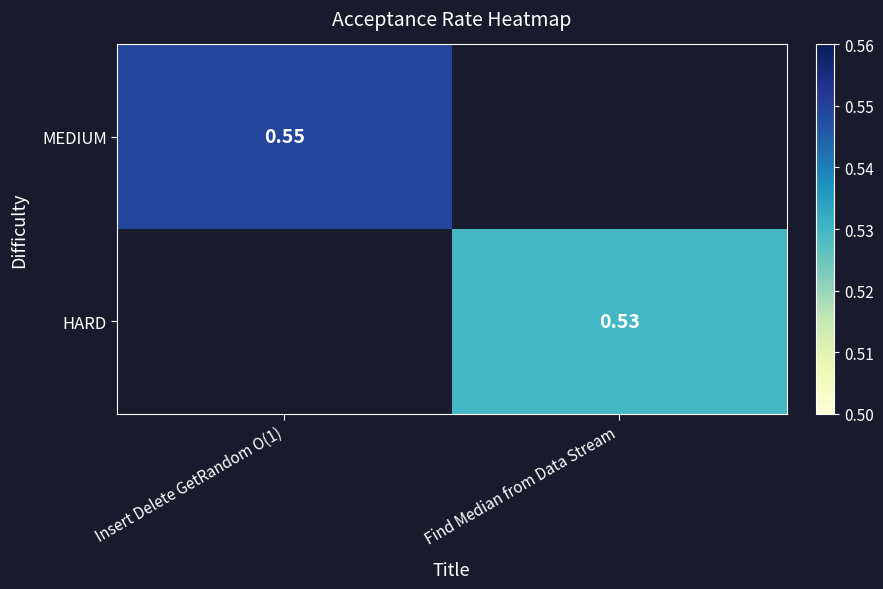

The value of MEDIUM at Insert Delete GetRandom O(1) is 0.8. True or false?

False